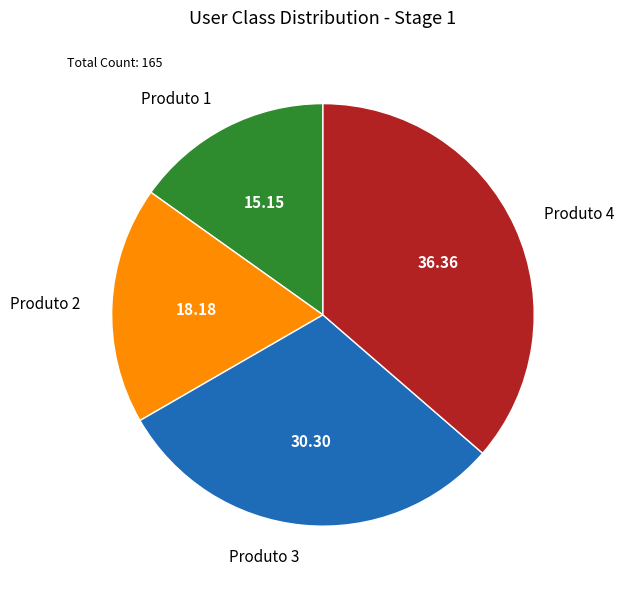

What is the ratio of the value at Produto 3 to the value at Produto 4?

0.8